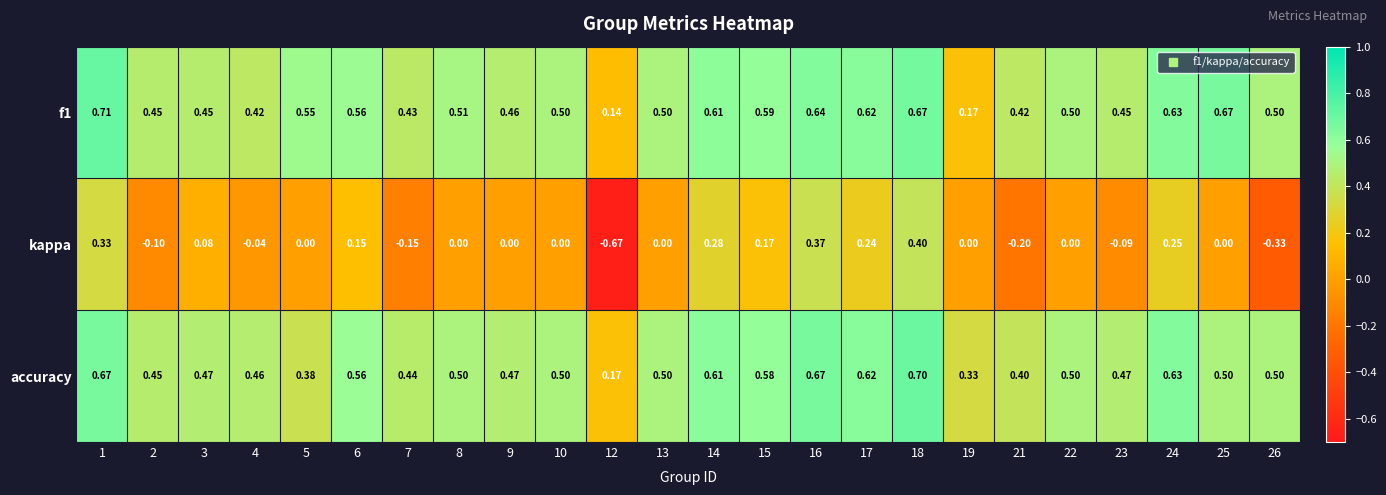

Which series has the largest range (max minus min)?

kappa